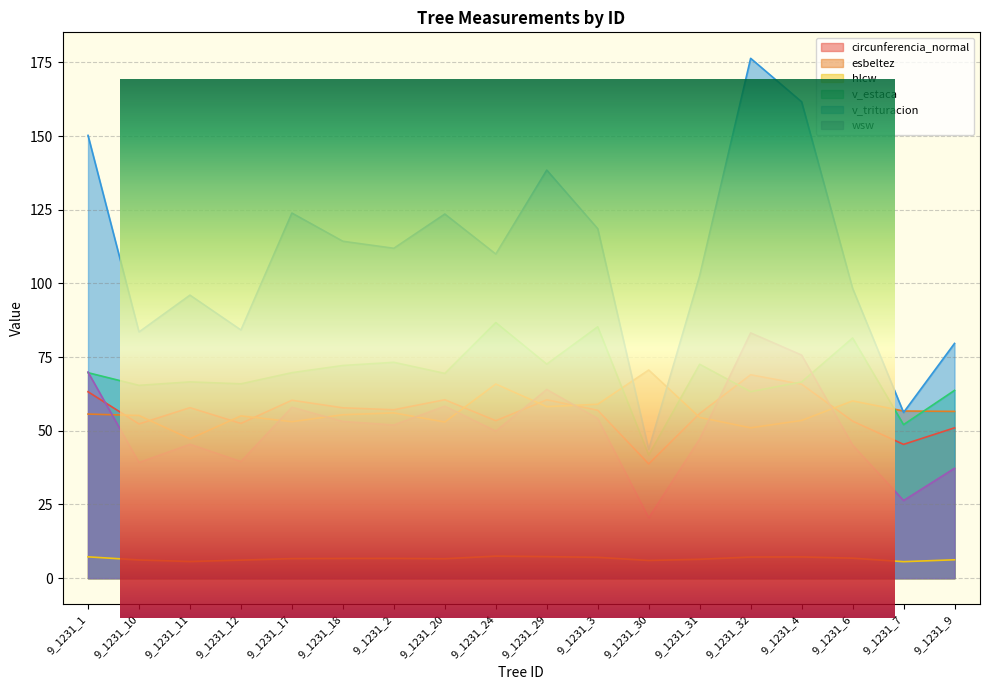

Reading left to right, extract all data points from this chart.

circunferencia_normal: 63.2	52.3	57.8	52.5	60.4	57.8	57.1	60.5	53.4	60.5	57.0	38.8	55.9	69.0	65.8	53.3	45.4	51.0
esbeltez: 55.7	55.2	47.3	55.0	53.1	55.5	56.1	53.0	65.9	58.2	59.0	70.6	54.5	51.0	53.5	60.1	56.7	56.6
hlcw: 7.2	6.2	5.6	6.1	6.6	6.7	6.7	6.6	7.5	7.3	7.1	6.0	6.4	7.2	7.2	6.8	5.6	6.2
v_estaca: 69.7	65.4	66.6	65.9	69.7	72.2	73.2	69.5	86.7	72.6	85.3	41.8	72.6	63.3	66.6	81.5	52.1	63.7
v_trituracion: 150.2	83.5	96.0	84.2	123.9	114.3	111.9	123.5	110.0	138.4	118.6	43.7	102.6	176.4	161.6	98.3	56.2	79.6
wsw: 69.9	39.2	45.4	39.5	58.0	53.2	52.0	58.4	49.9	64.0	54.2	20.4	47.2	83.2	75.7	45.2	26.3	37.3